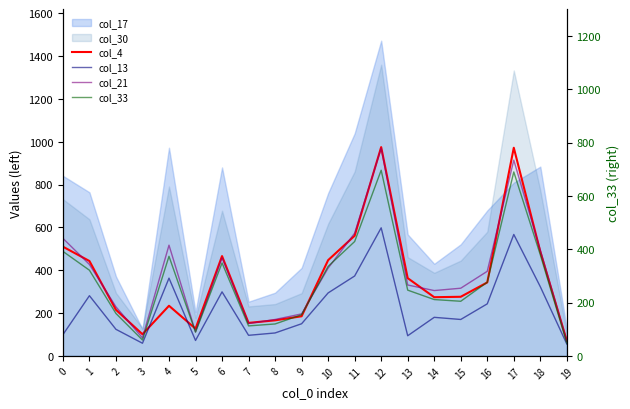

What is the spread (max minus min) of values at 8?

63